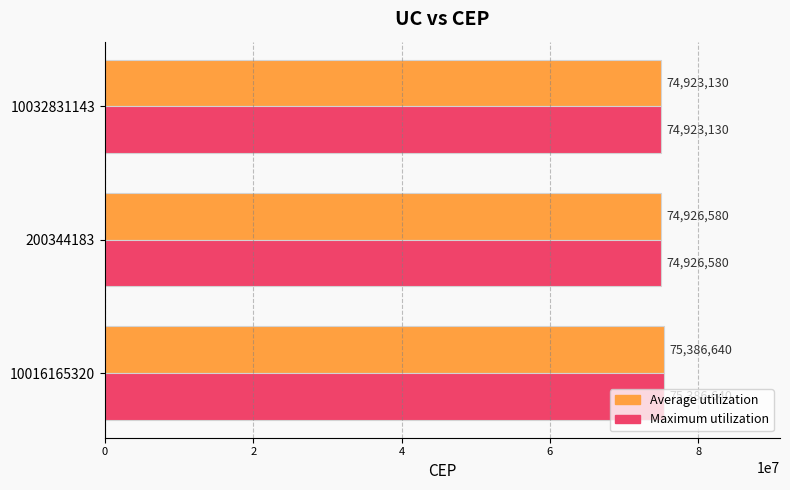

Is it true that Average utilization equals 119330886 at 200344183?

False